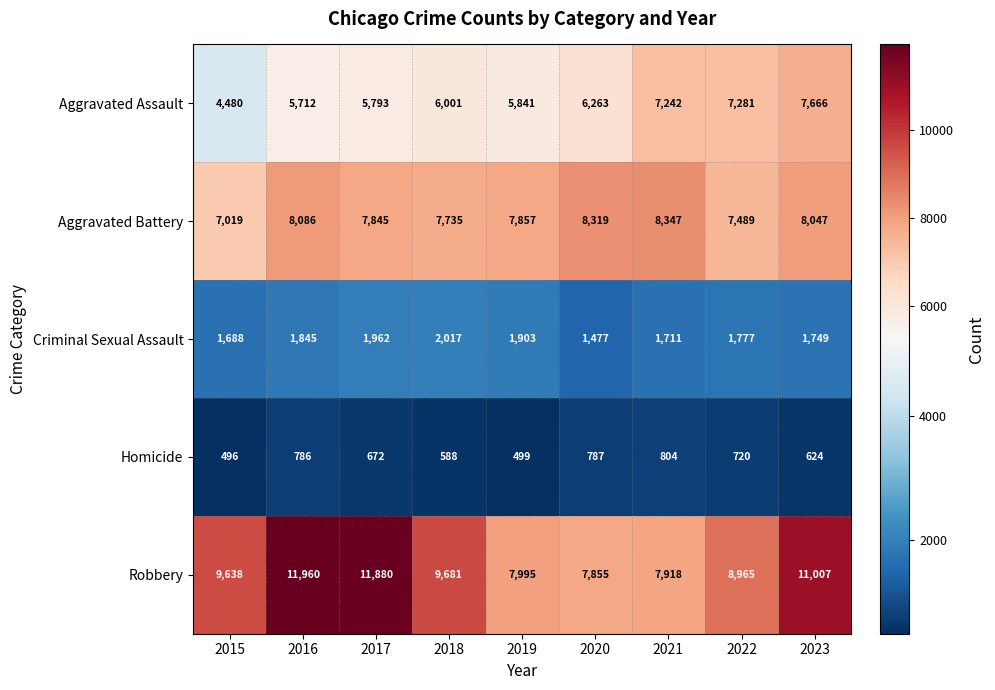

True or false: Robbery has a value of 13532 at 2019.

False